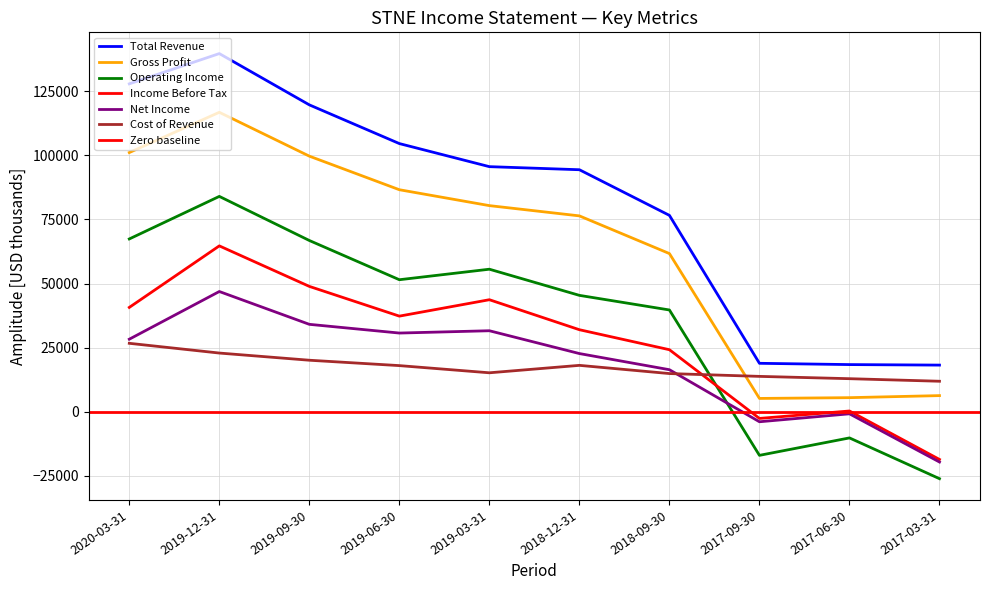

At which category does Operating Income reach its first local valley?

2019-06-30